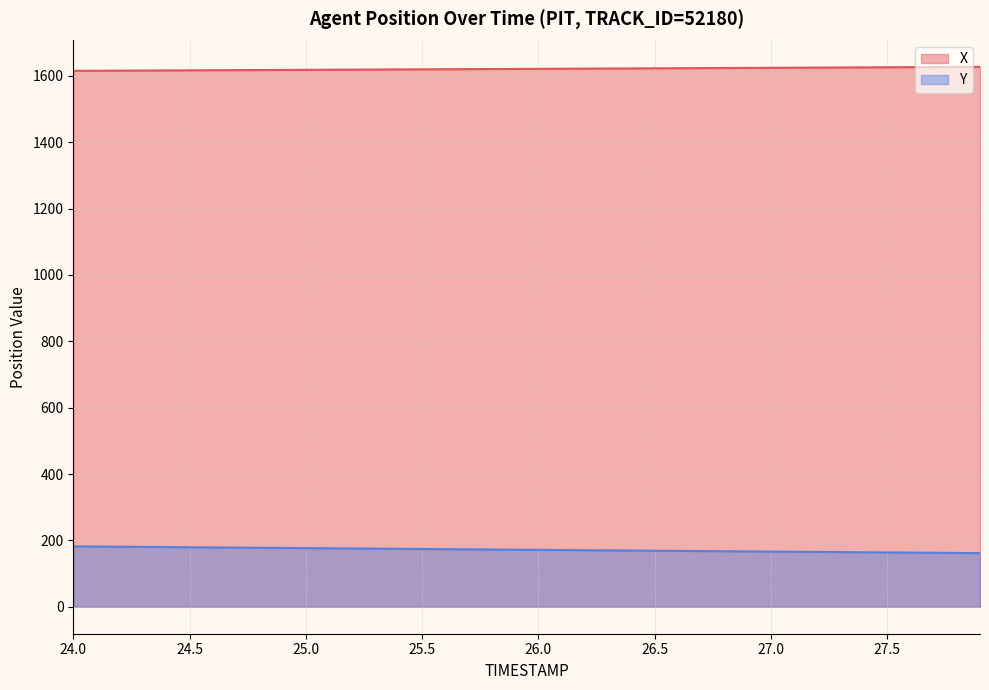

Which series changed the most between 24.6 and 24.9?

Y